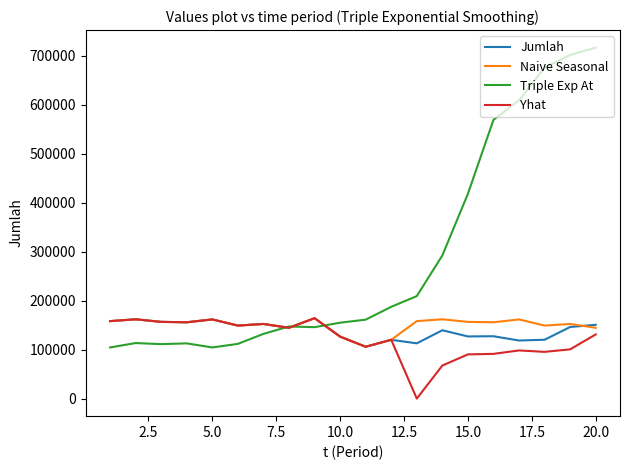

Which series has the largest total across all categories?

Triple Exp At